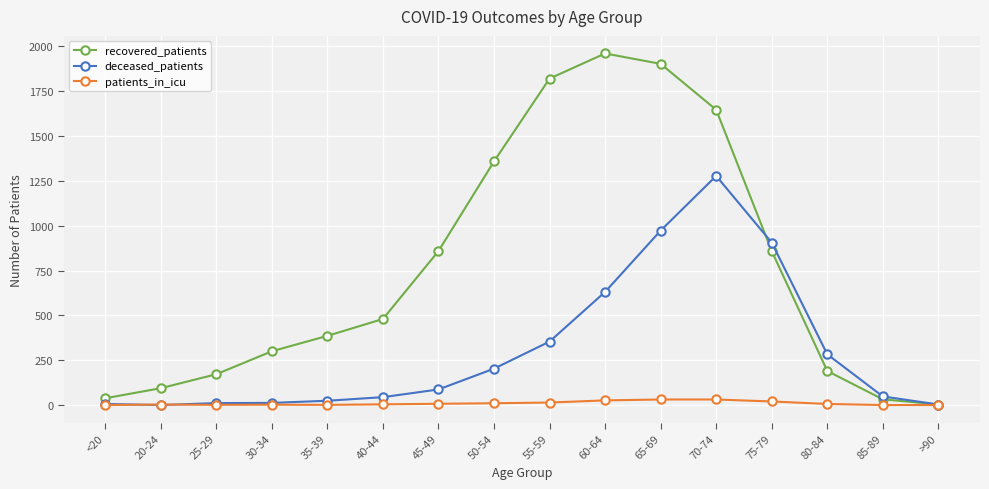

True or false: patients_in_icu has more than 0 interior local peaks.

True